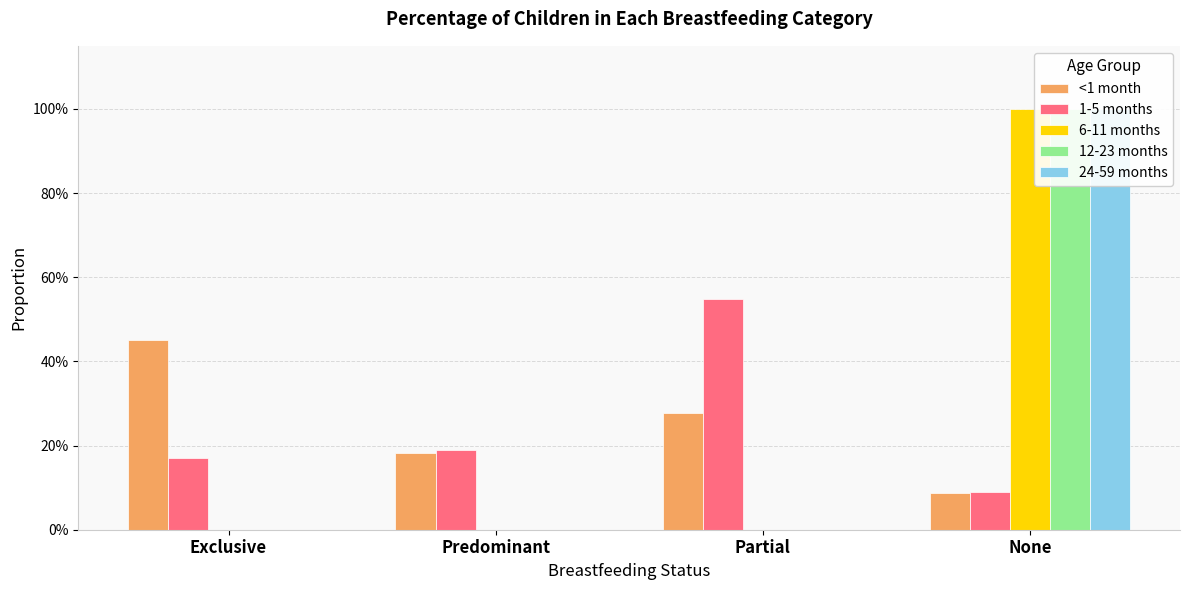

What is the approximate value of <1 month at Exclusive?

0.5